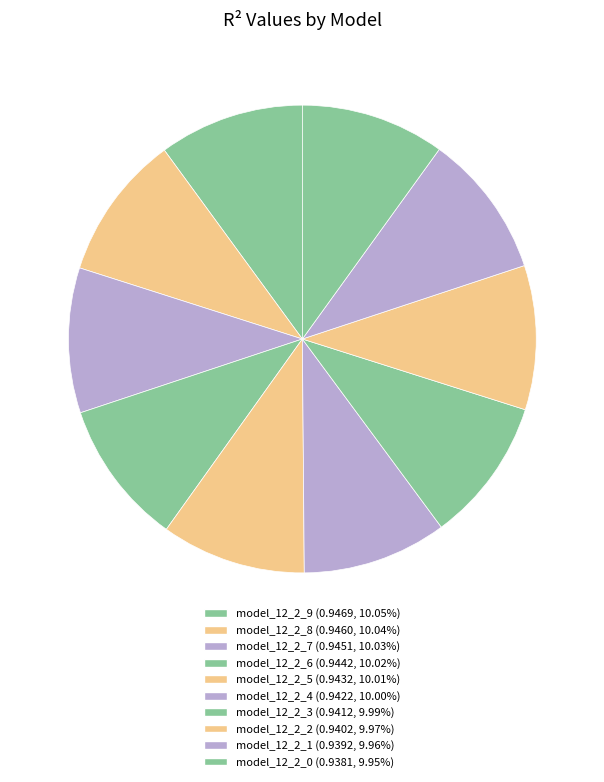

Count the number of slices in the pie.

10